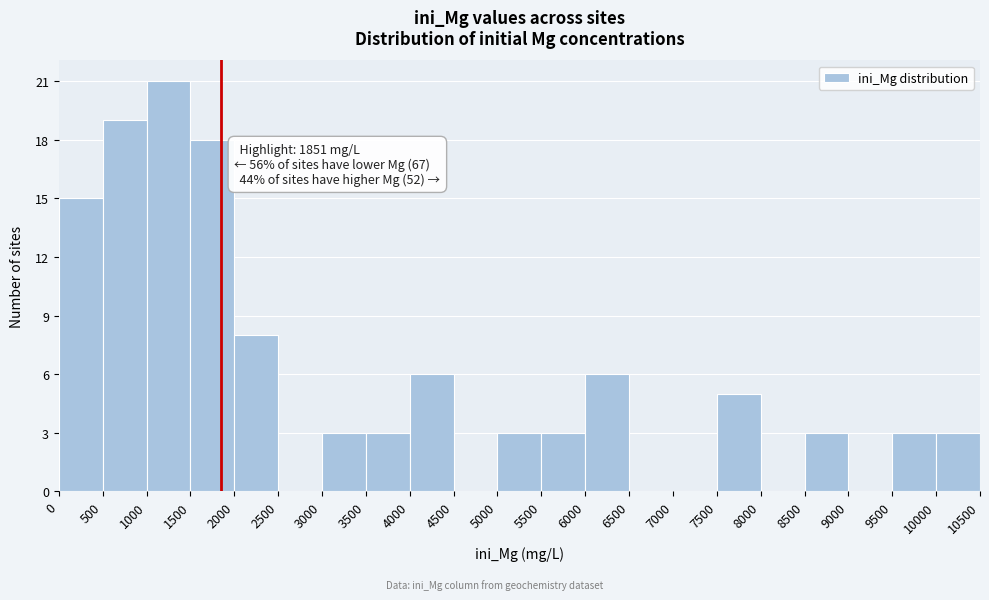

Which range on the x-axis has the tallest bar?

1000 to 1500